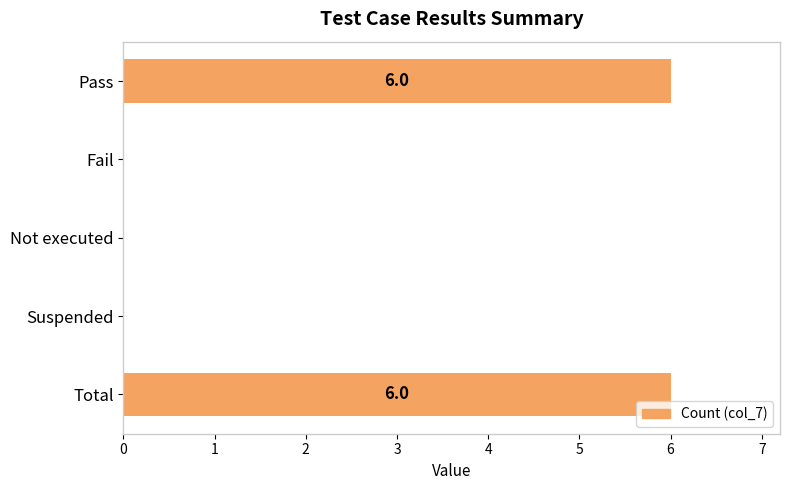

Does the chart contain stacked bars?

No